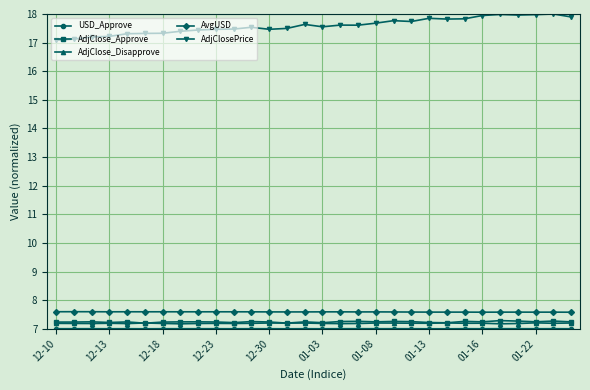

At how many categories does at least one series exceed 8?

30